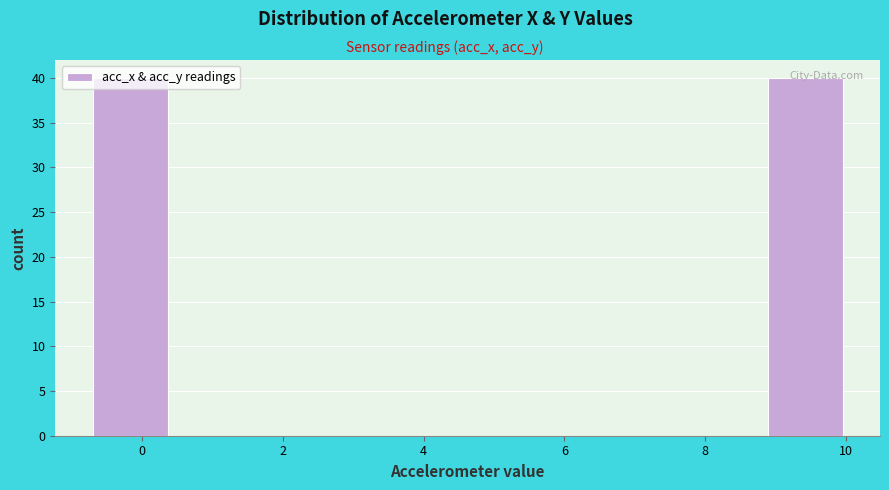

What is the height of the bar covering -0.8 to 0.4 on the x-axis? Neither the bar edges nor the heights are printed on the chart, so give them approximately, as read against the axes.

40